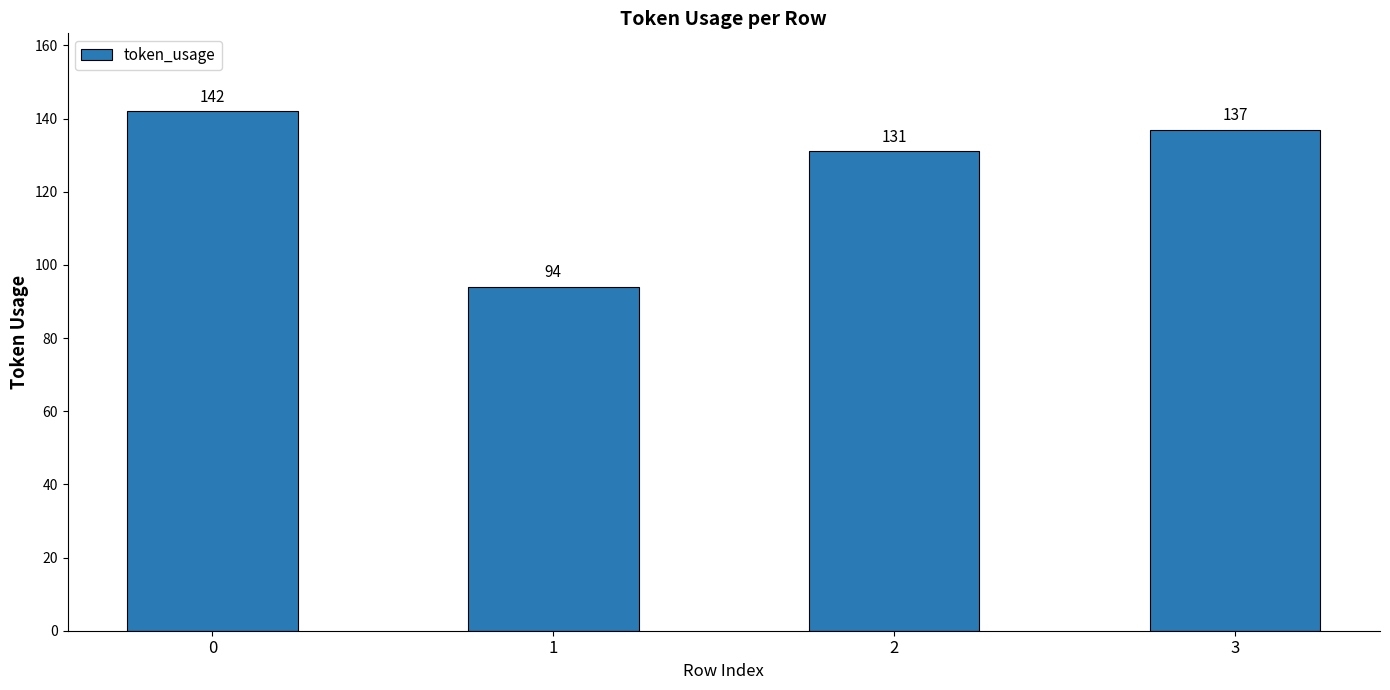

What is the minimum value shown in the chart?

94